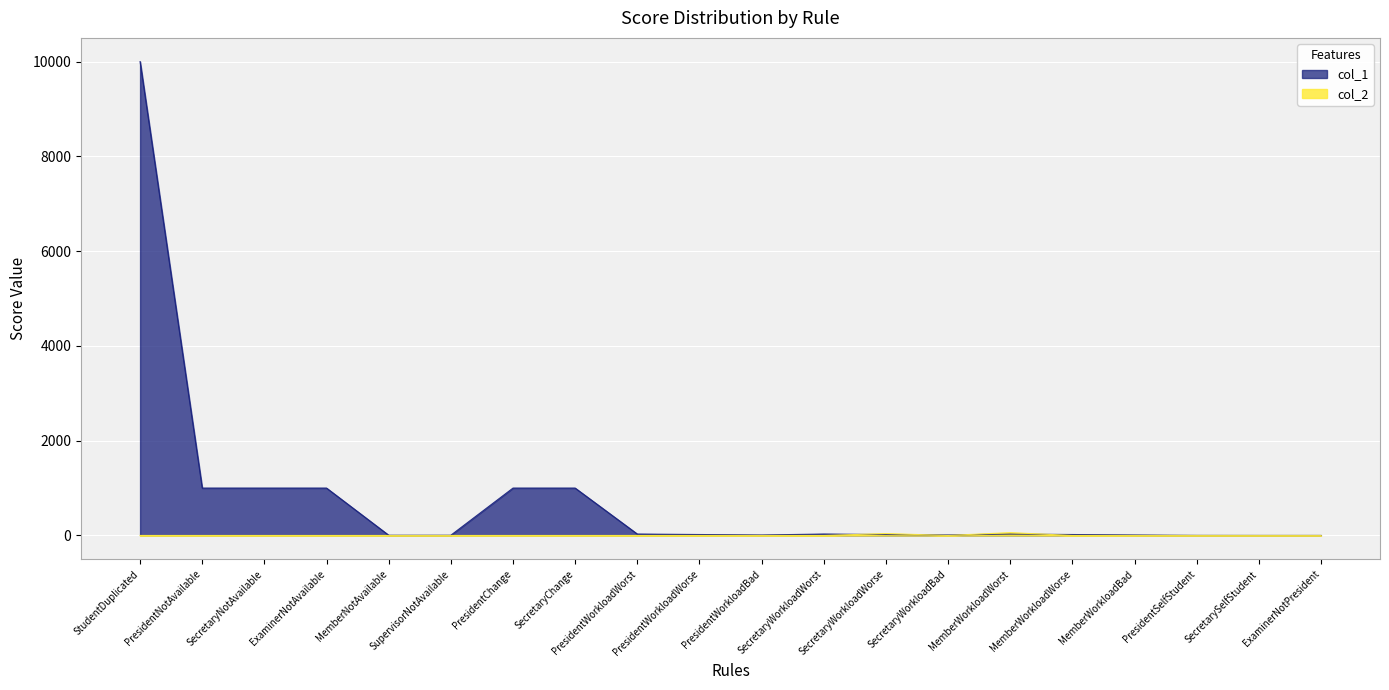

Where do col_1 and col_2 first cross each other?

SecretaryWorkloadWorst and SecretaryWorkloadWorse